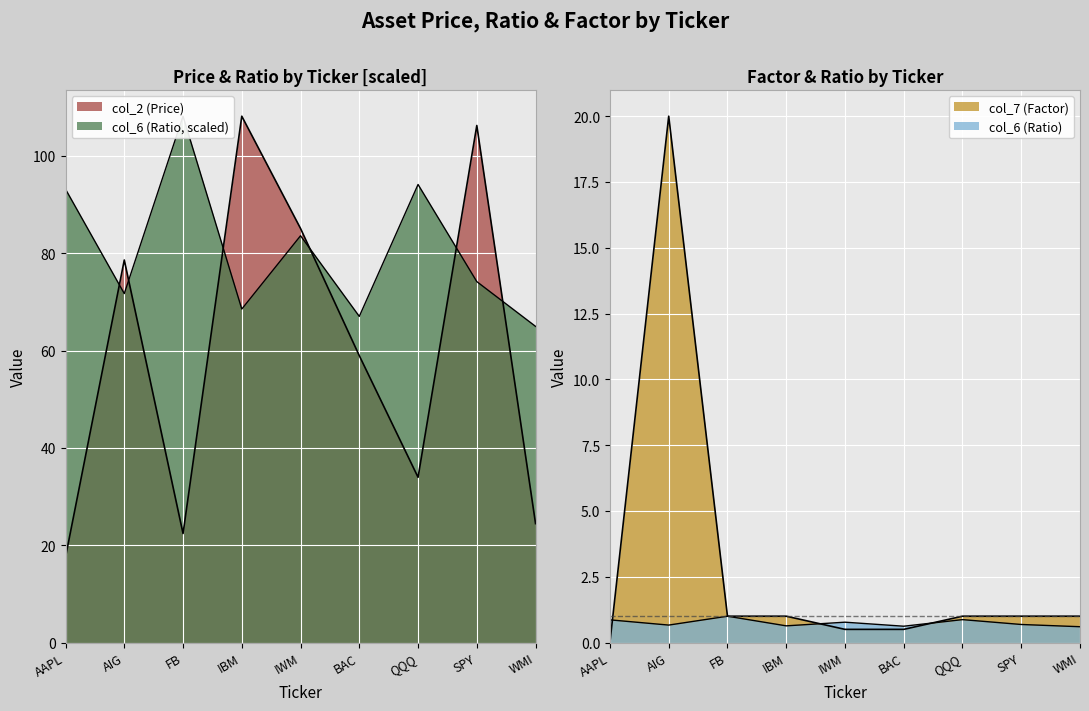

At which label does col_7 (Factor) first exceed 1?

AIG